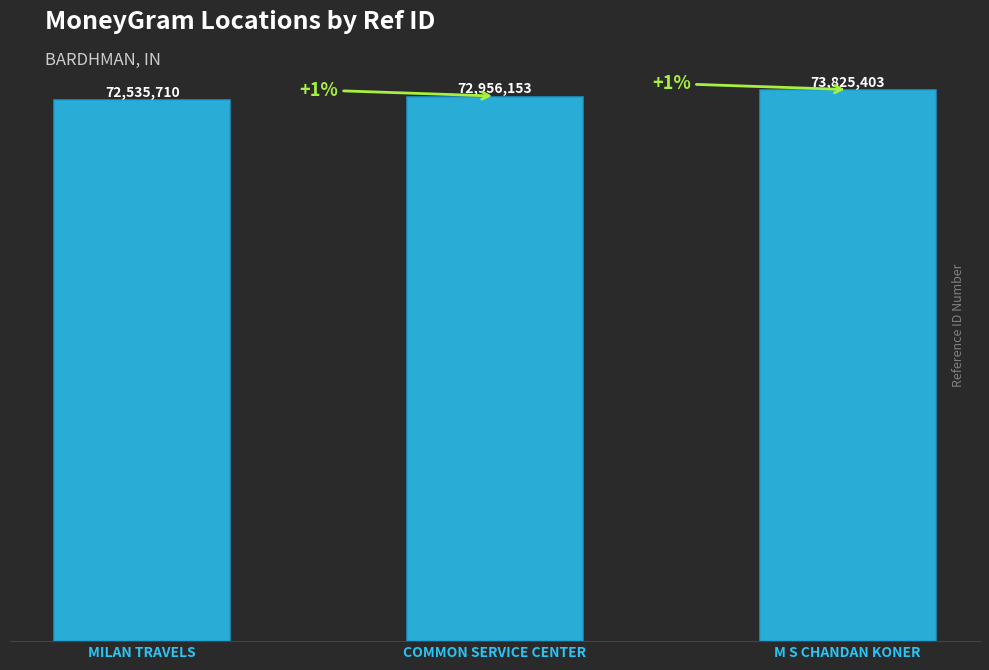

What is the difference between the values at MILAN TRAVELS and M S CHANDAN KONER?

1289693